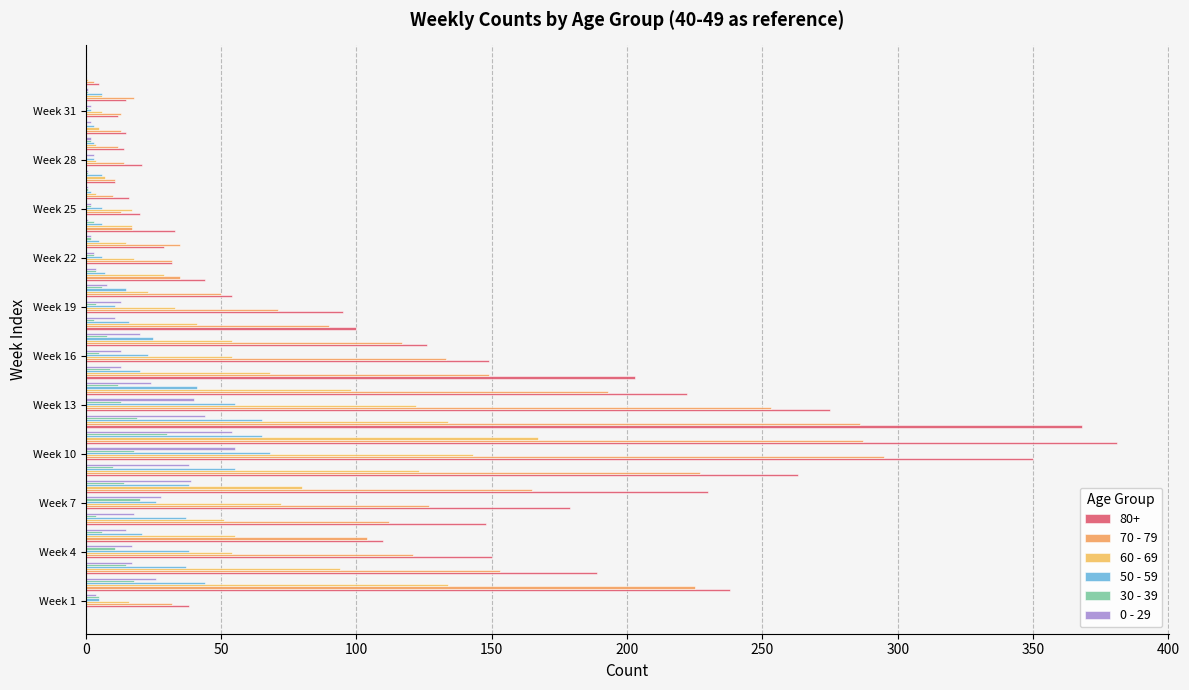

How many distinct data groups are displayed?

6